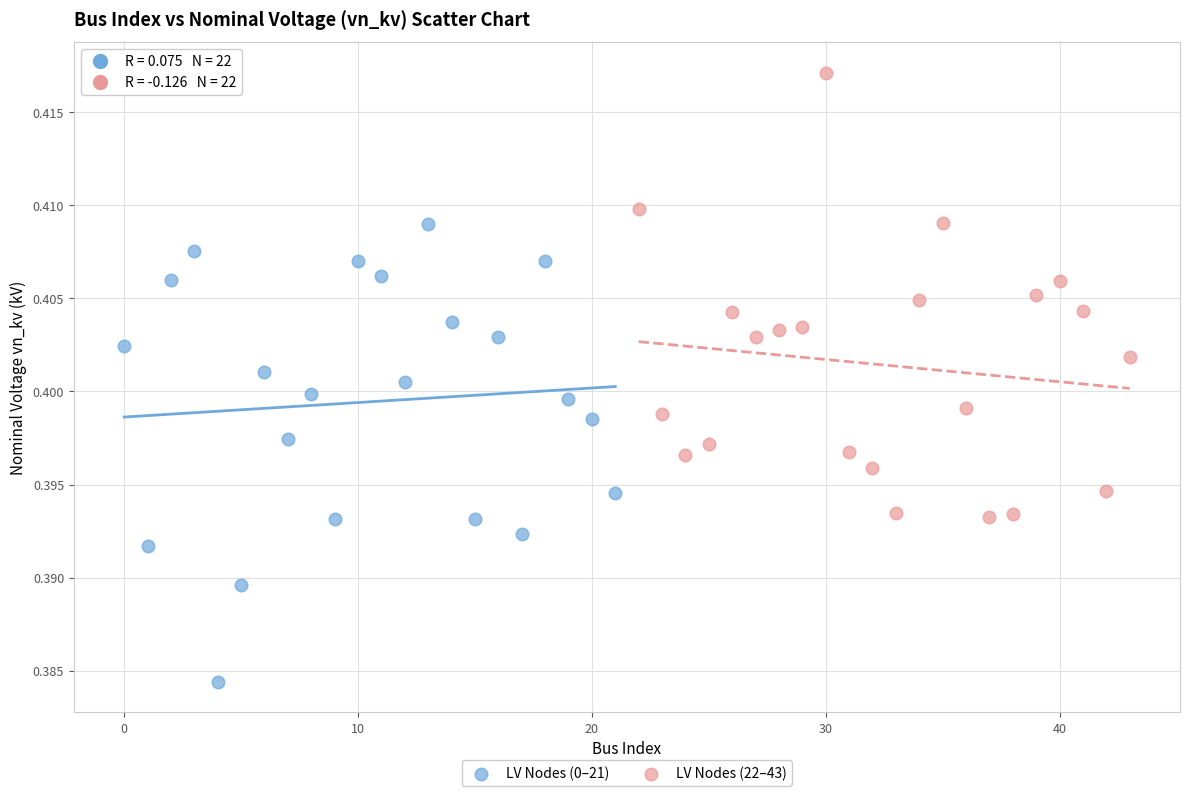

Which series reaches the maximum Y coordinate?

LV Nodes (22–43)